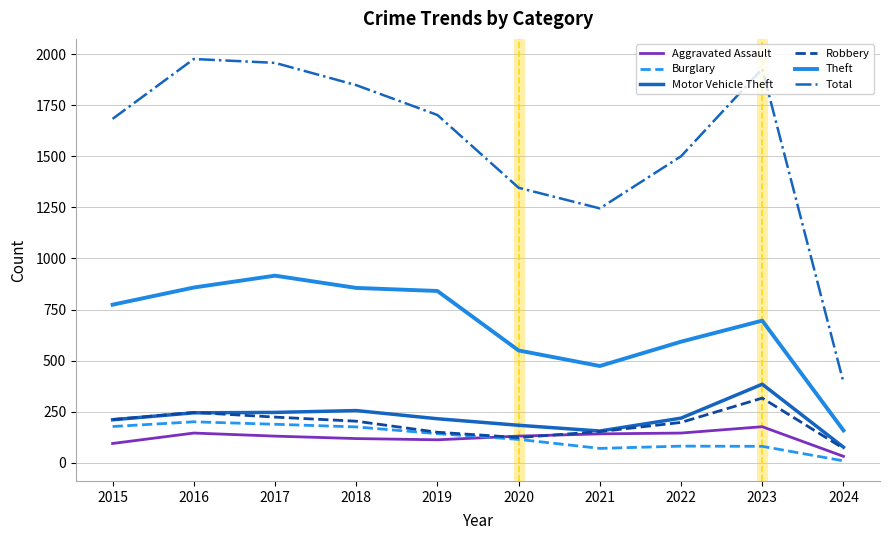

The Total series shows 1130 at 2023. True or false?

False